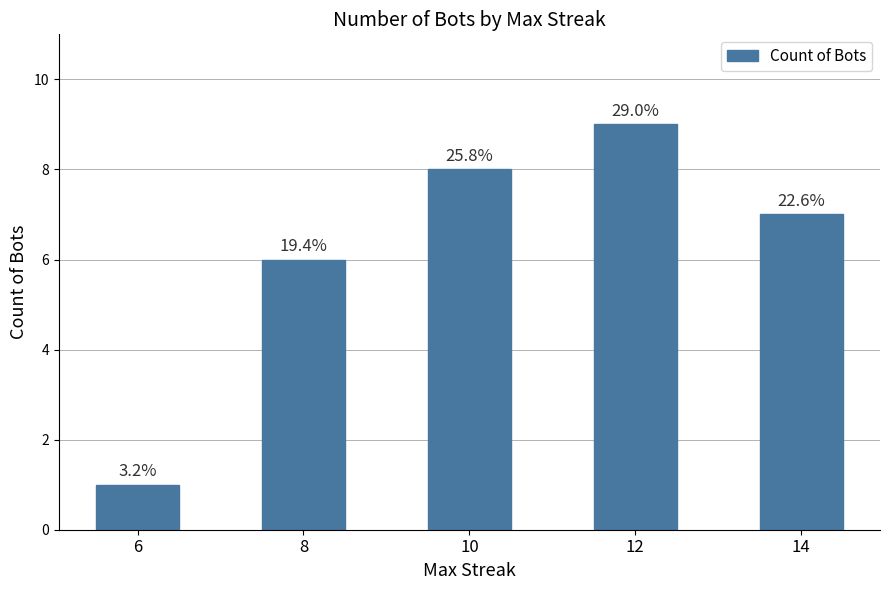

What is the change in value from 10 to 14?

-1